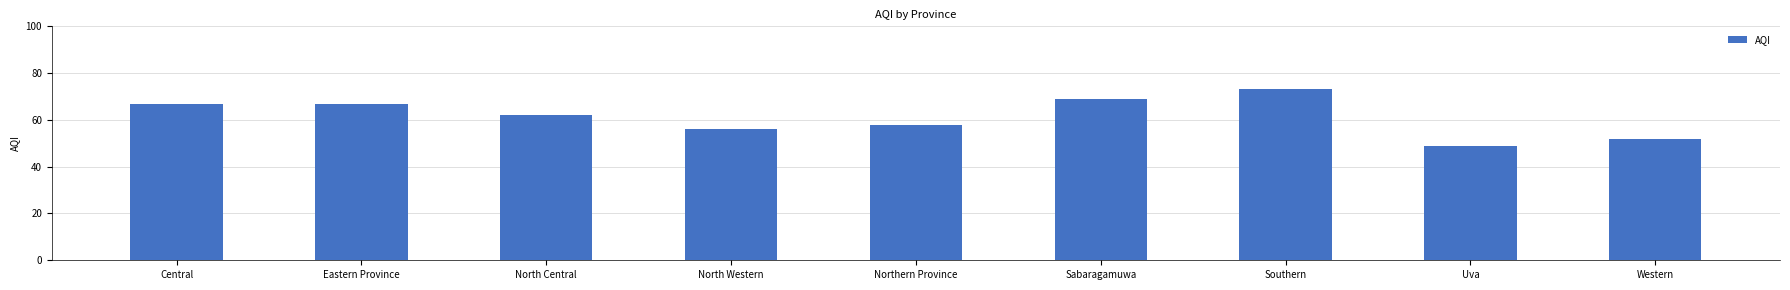

At which category does the chart reach its minimum across all series?

Uva